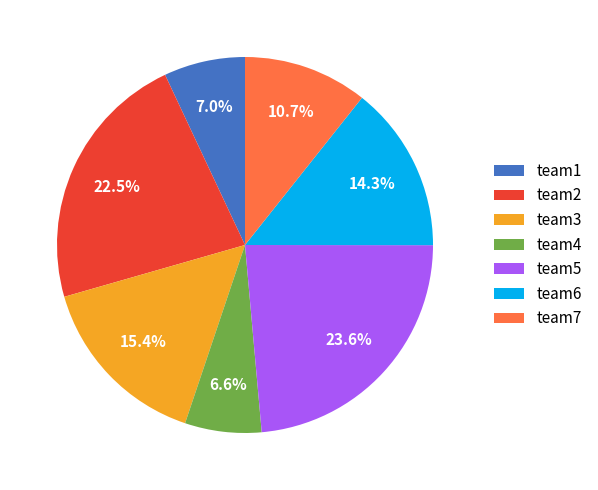

To the nearest percent, what percentage of the pie is team4?

7%